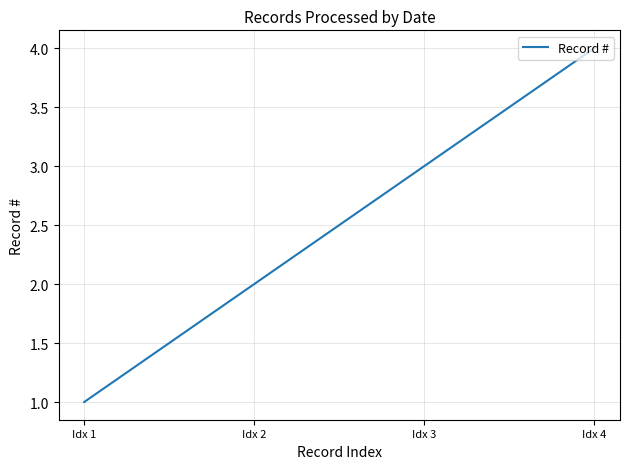

Count the number of categories in the chart.

4